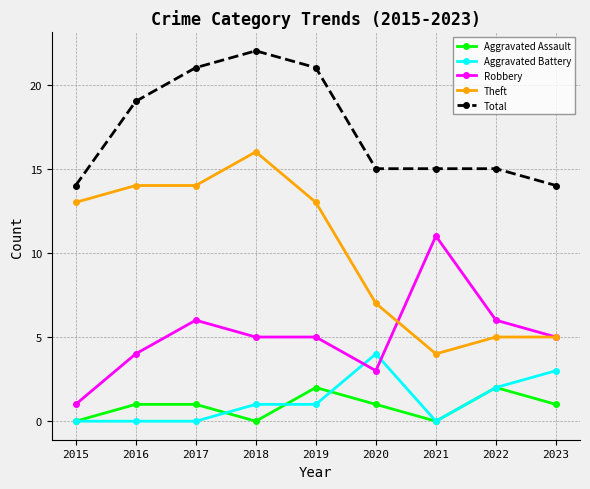

At which label does Robbery reach its minimum?

2015